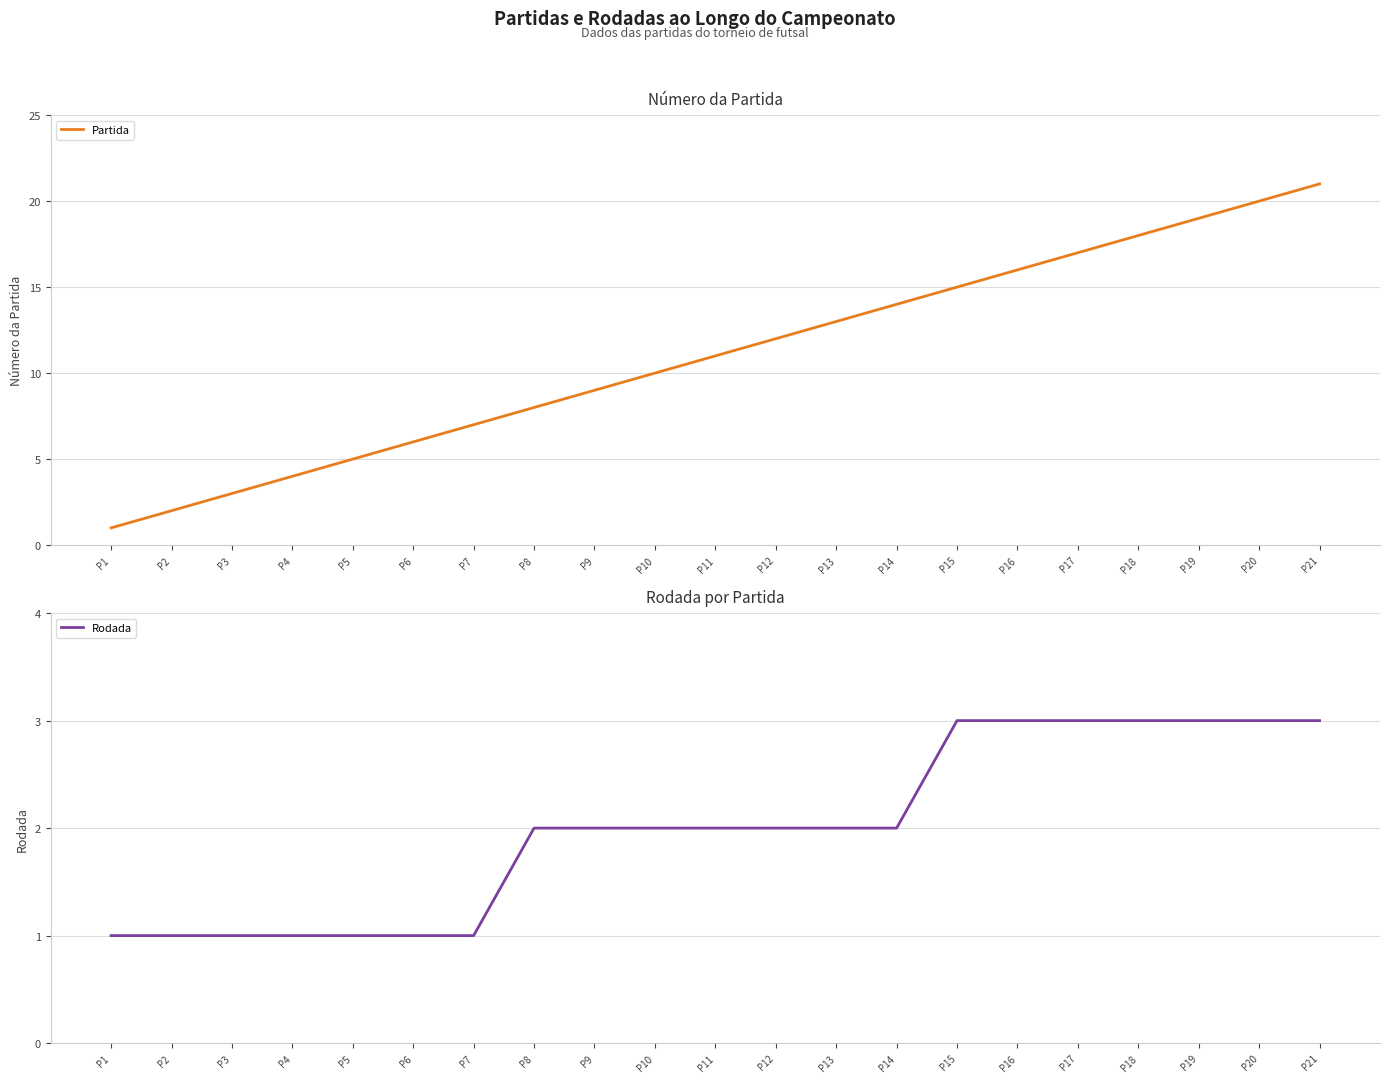

Reading left to right, list all the values displayed in this chart.

Partida: 1	2	3	4	5	6	7	8	9	10	11	12	13	14	15	16	17	18	19	20	21
Rodada: 1	1	1	1	1	1	1	2	2	2	2	2	2	2	3	3	3	3	3	3	3